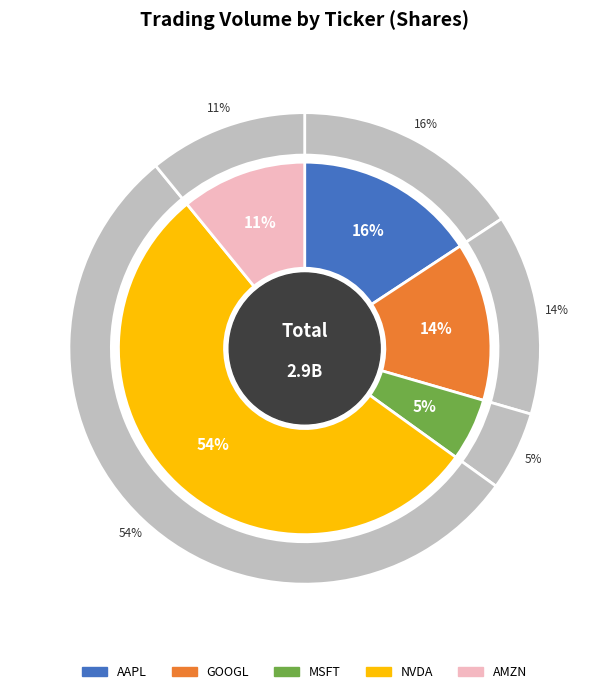

Between AMZN and MSFT, which is larger?

AMZN